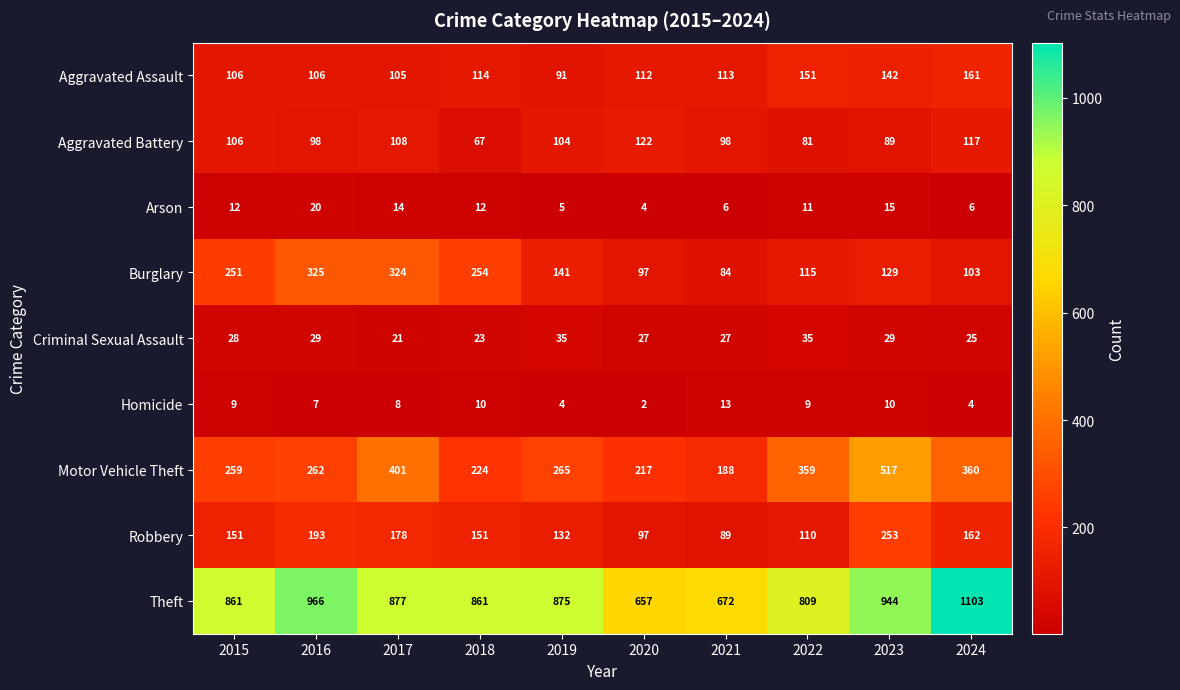

Read the Theft value at 2024.

1103